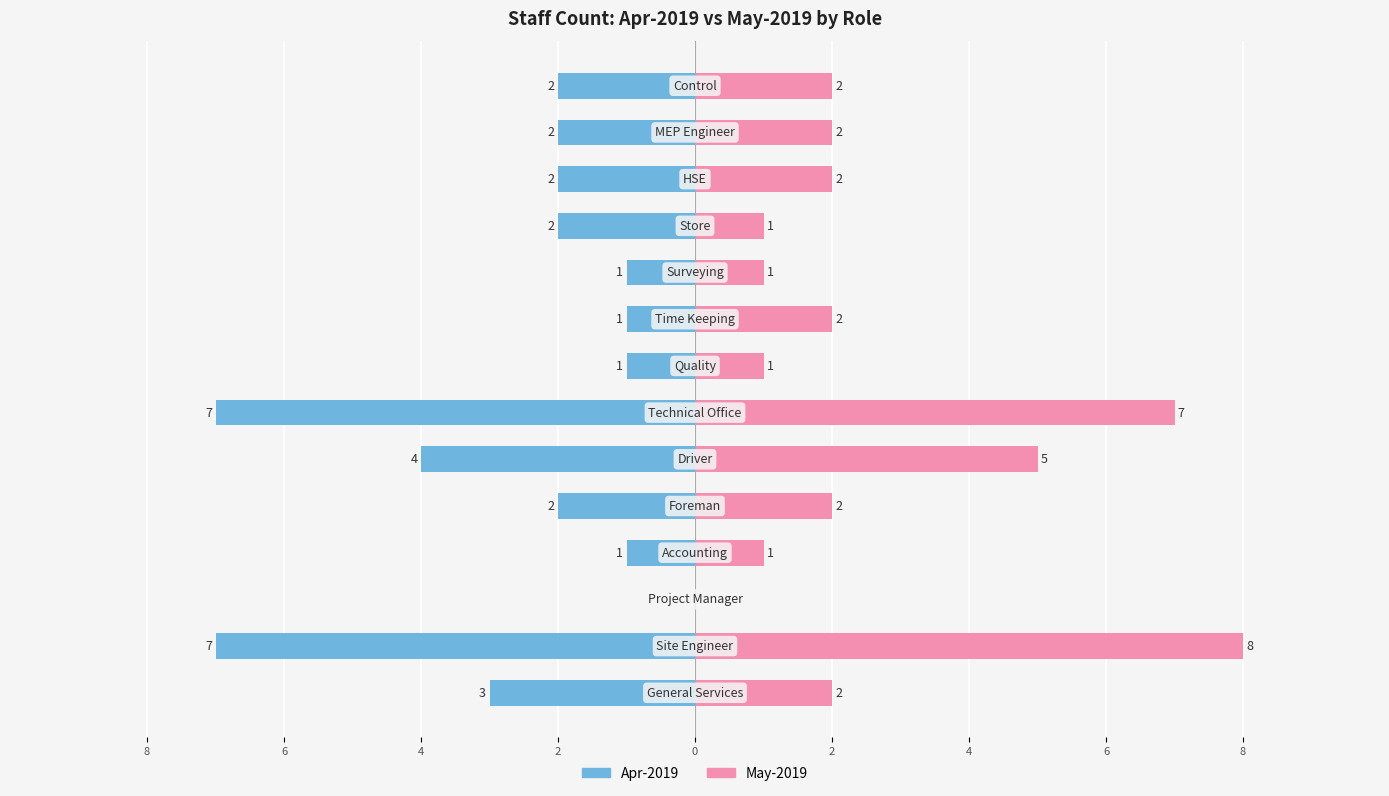

List the labels in order of 2019-05-01 value, largest first.

Site Engineer, Technical Office, Driver, General Services, Foreman, Time Keeping, HSE, MEP Engineer, Control, Accounting, Quality, Surveying, Store, Project Manager